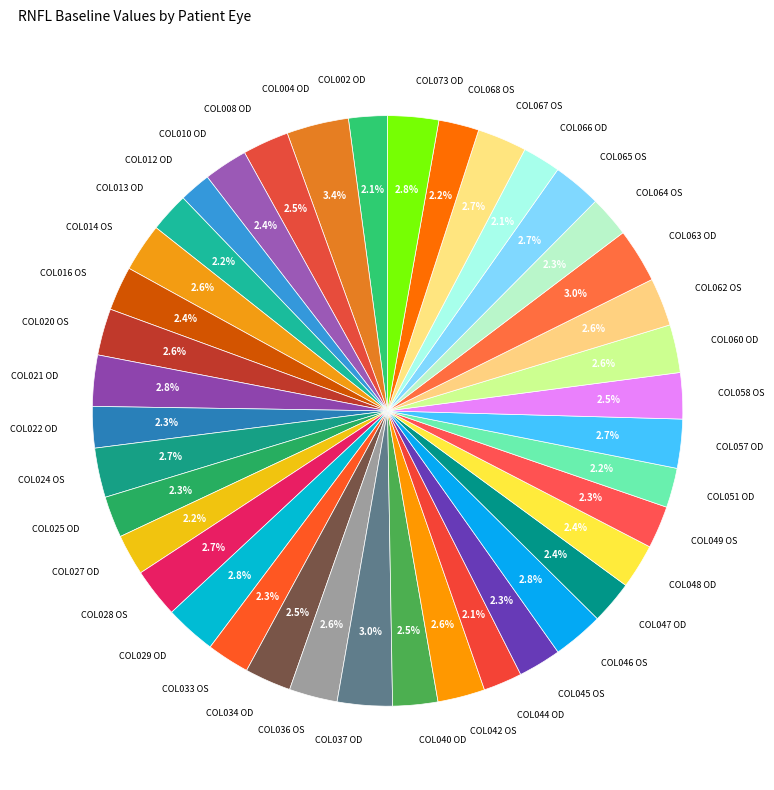

How many slices are in this pie chart?

40